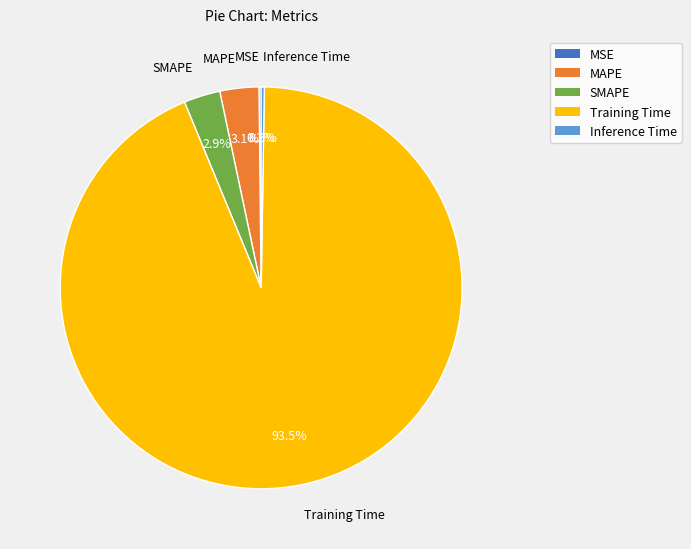

Does any single category account for the majority?

Yes